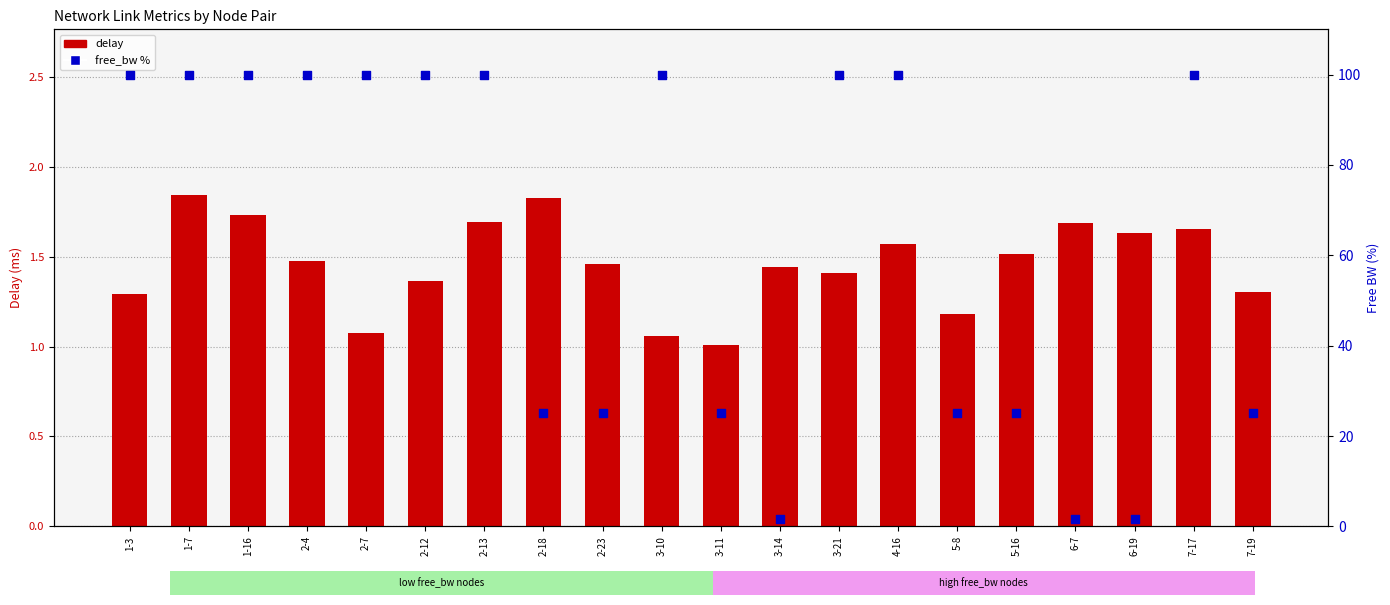

Which series reaches the minimum Y coordinate?

delay